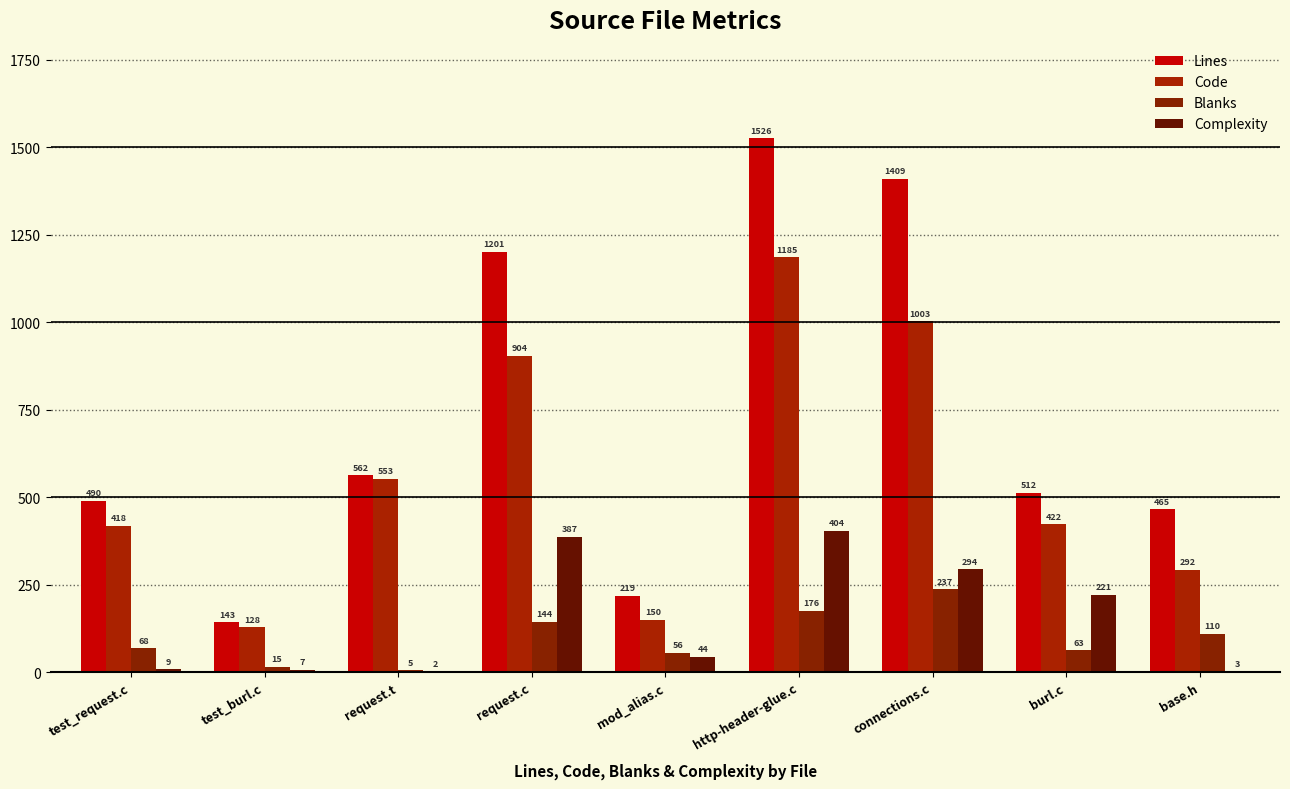

What is the spread (max minus min) of values at test_burl.c?

136